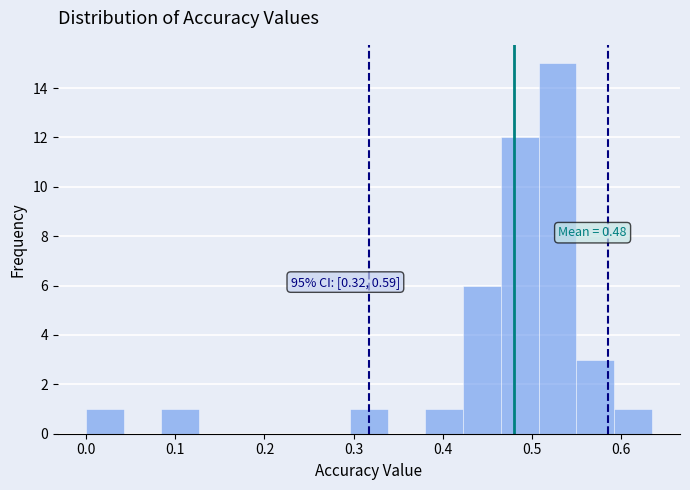

Over which range of the x-axis is the bar tallest?

0.51 to 0.55